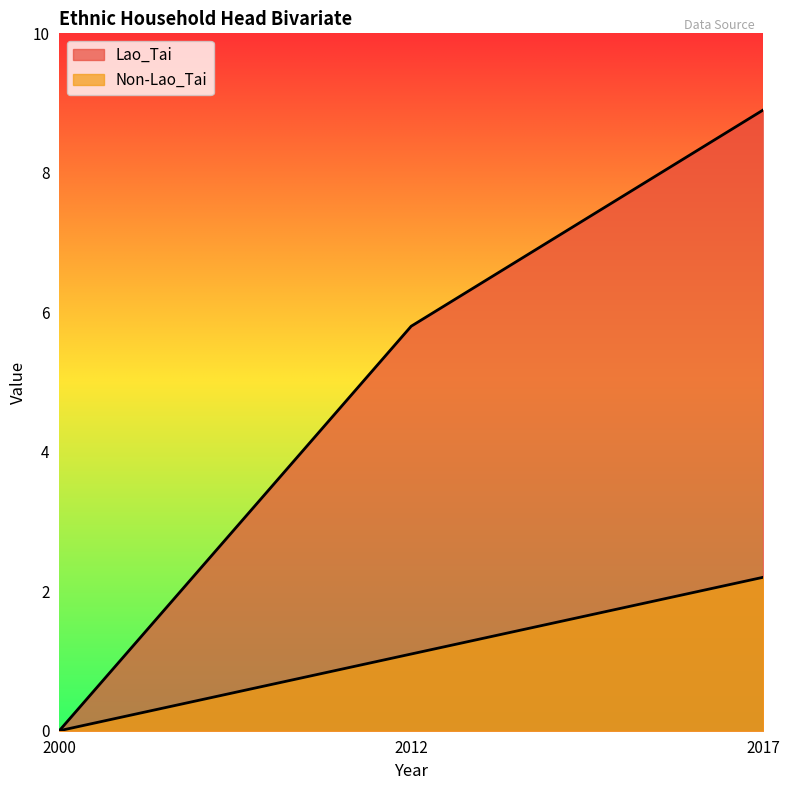

Reading left to right, transcribe all the data shown in this chart.

Lao_Tai: 0.0	5.8	8.9
Non-Lao_Tai: 0.0	1.1	2.2